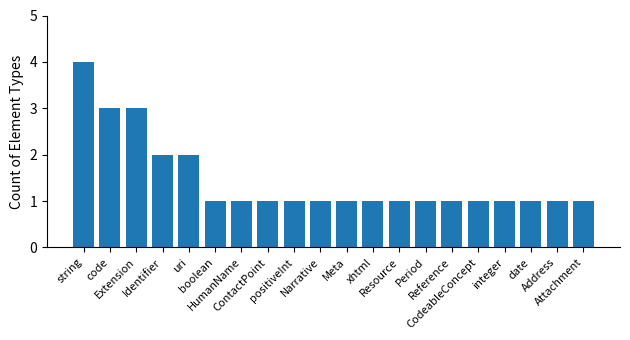

What value does the data have at CodeableConcept?

1